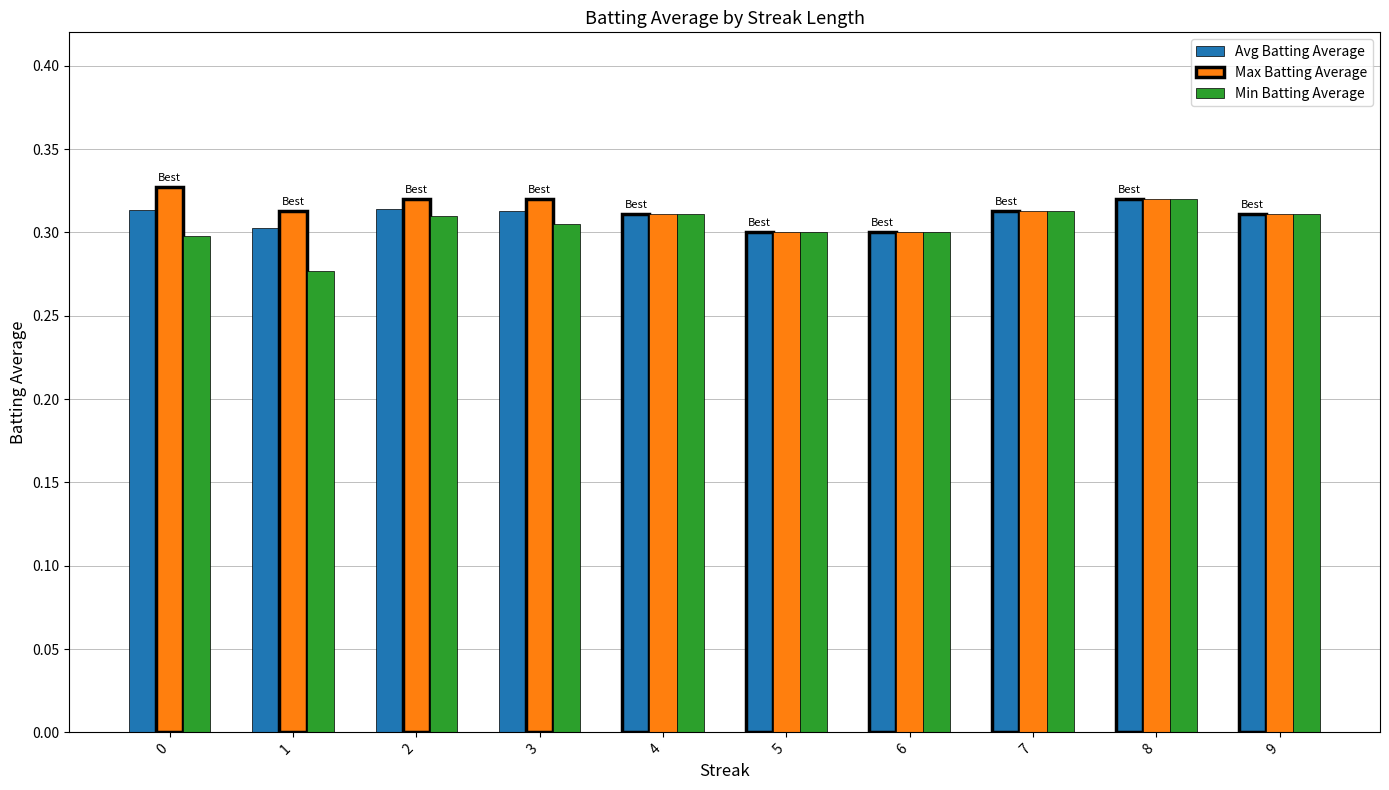

Does the chart contain stacked bars?

No